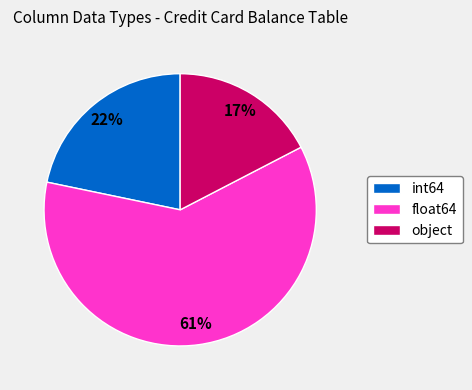

Do int64 and float64 together represent more than half of the pie?

Yes